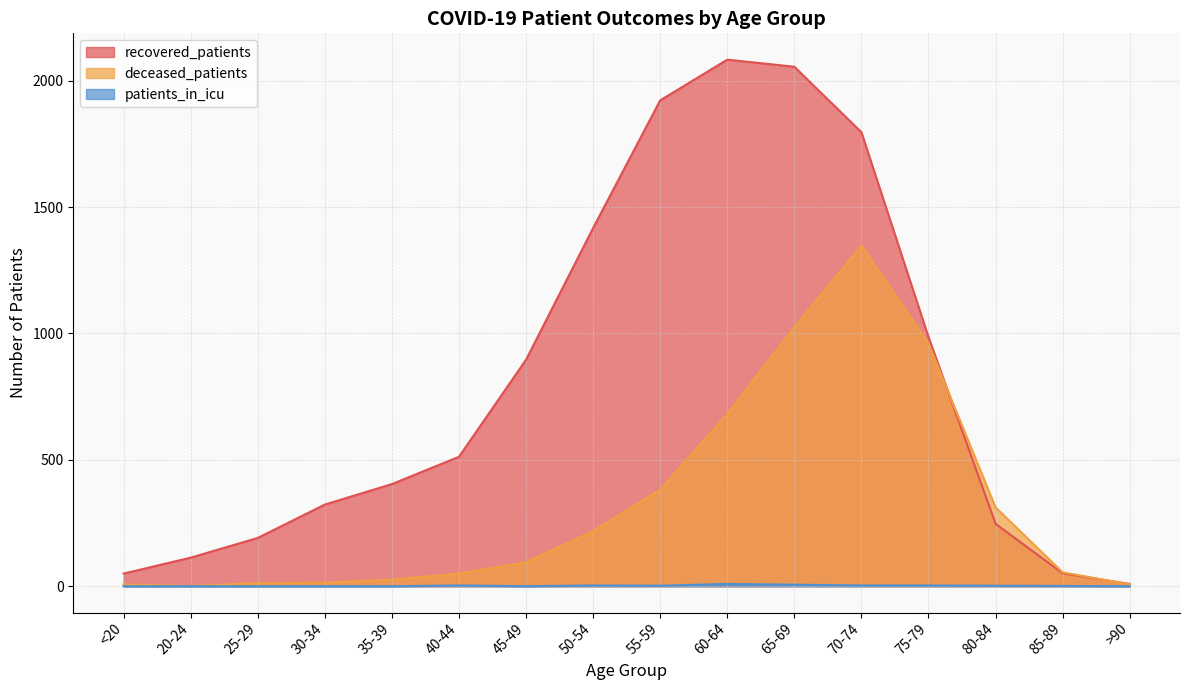

At which category does recovered_patients reach its first local peak?

60-64